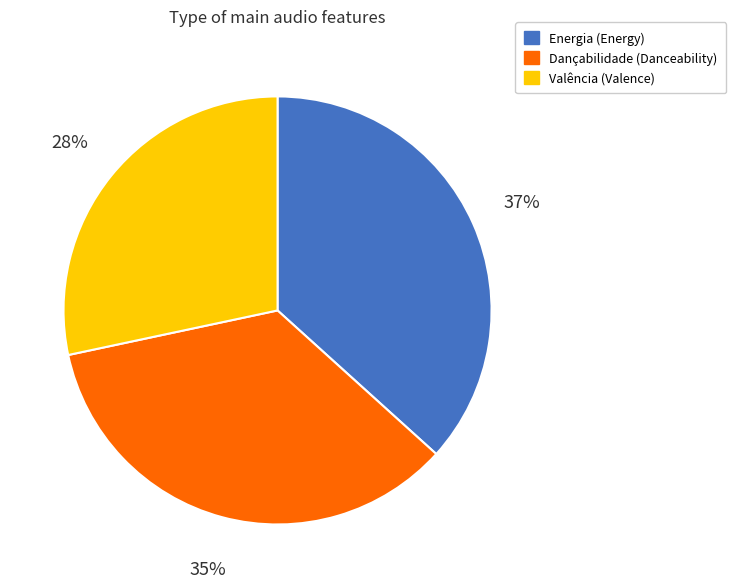

True or false: Dançabilidade (Danceability) accounts for 35% of the total.

True